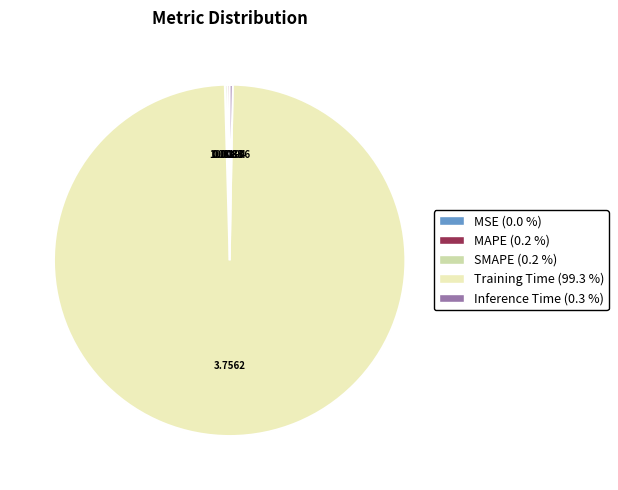

Which slice is the largest?

Training Time